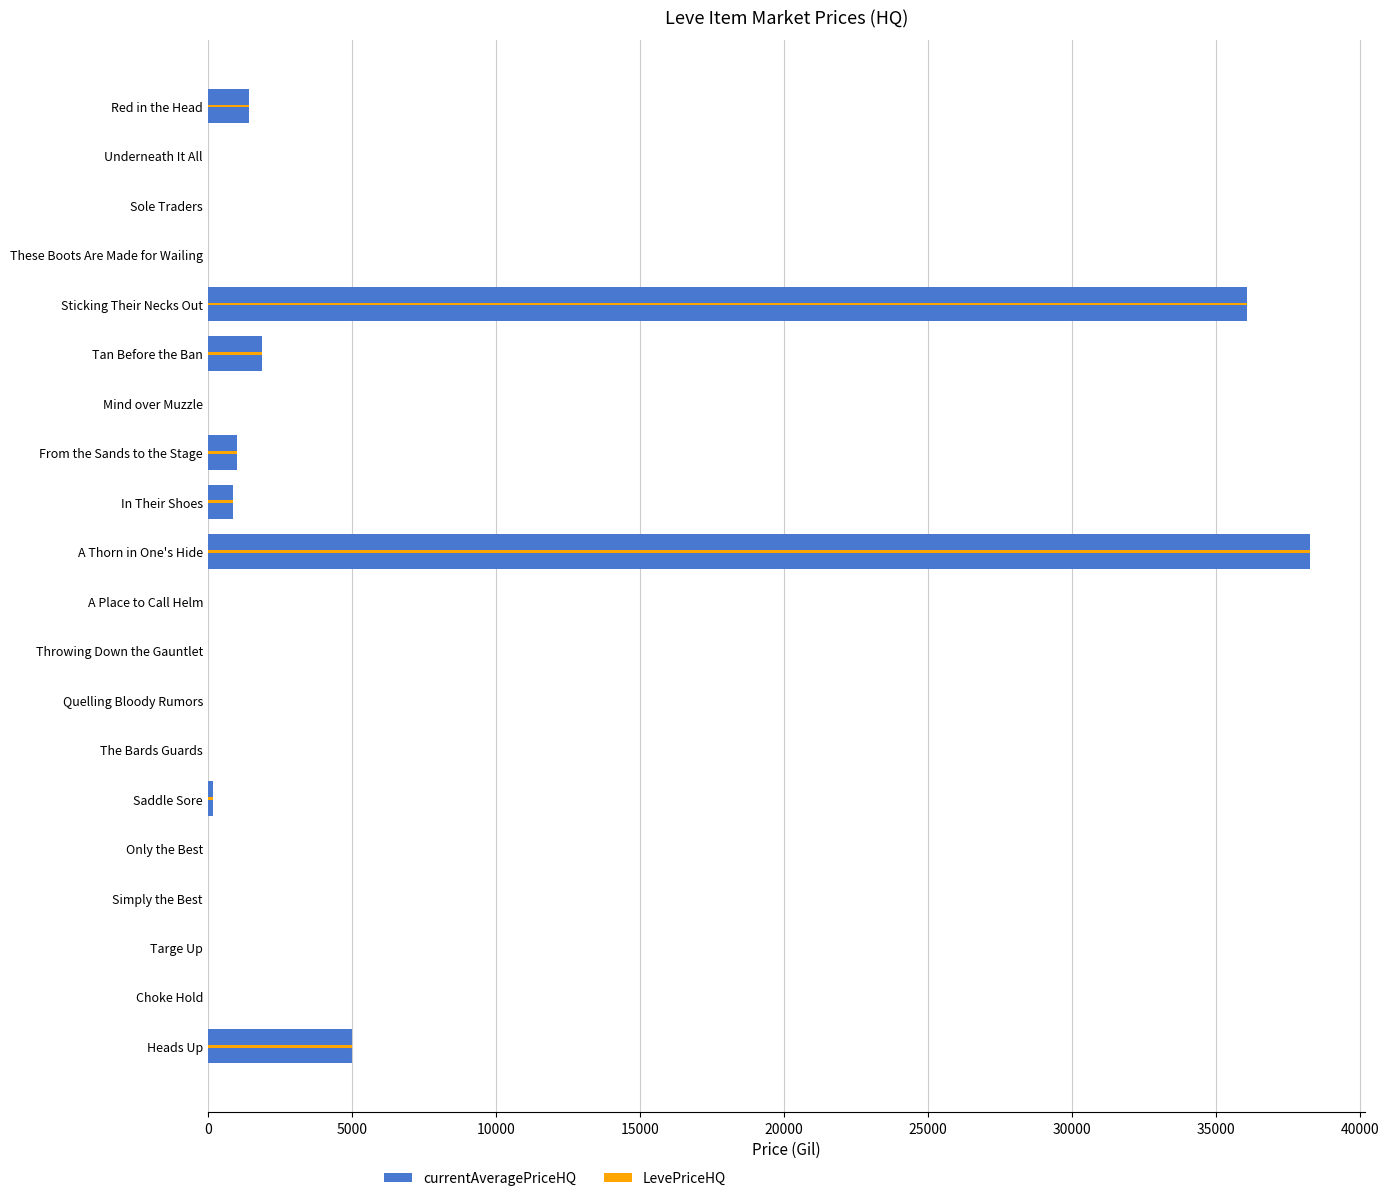

Is the value of currentAveragePriceHQ at Simply the Best greater than the value of LevePriceHQ at Red in the Head?

No